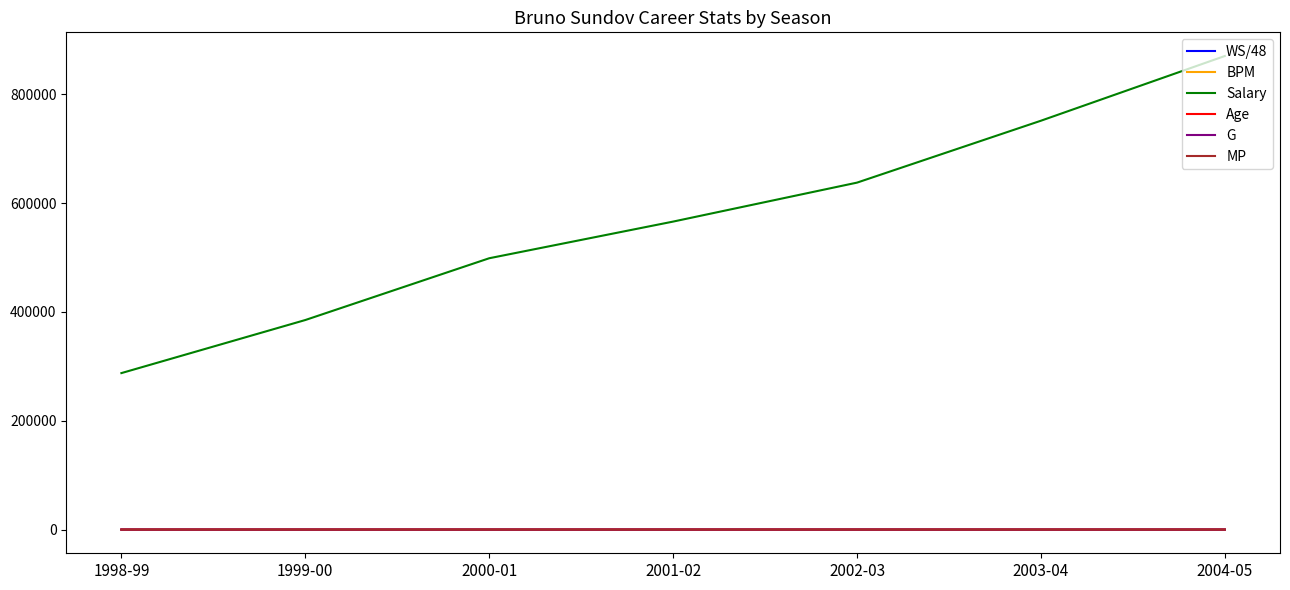

True or false: Salary and Age cross at least once.

False